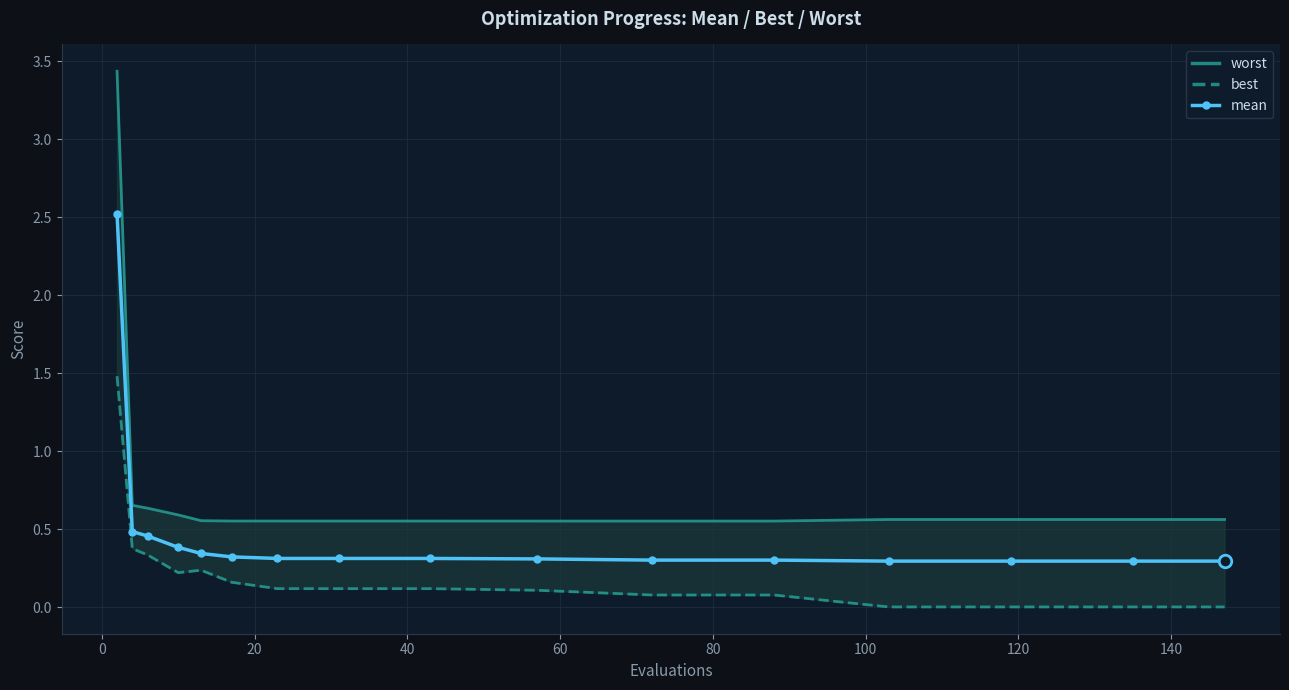

Is the value of best at 80 greater than the value of worst at 11?

No